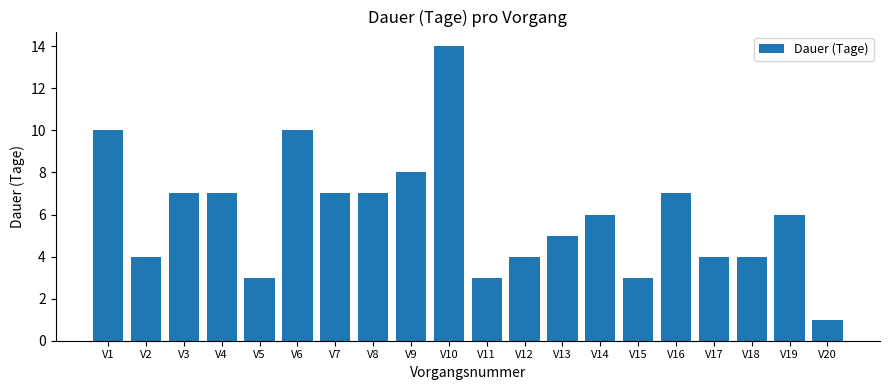

What is the smallest value displayed?

1